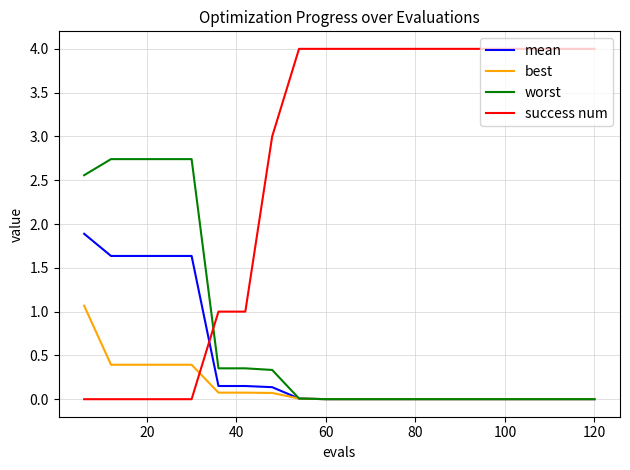

Rank the series by their maximum value, from highest to lowest.

success num, worst, mean, best